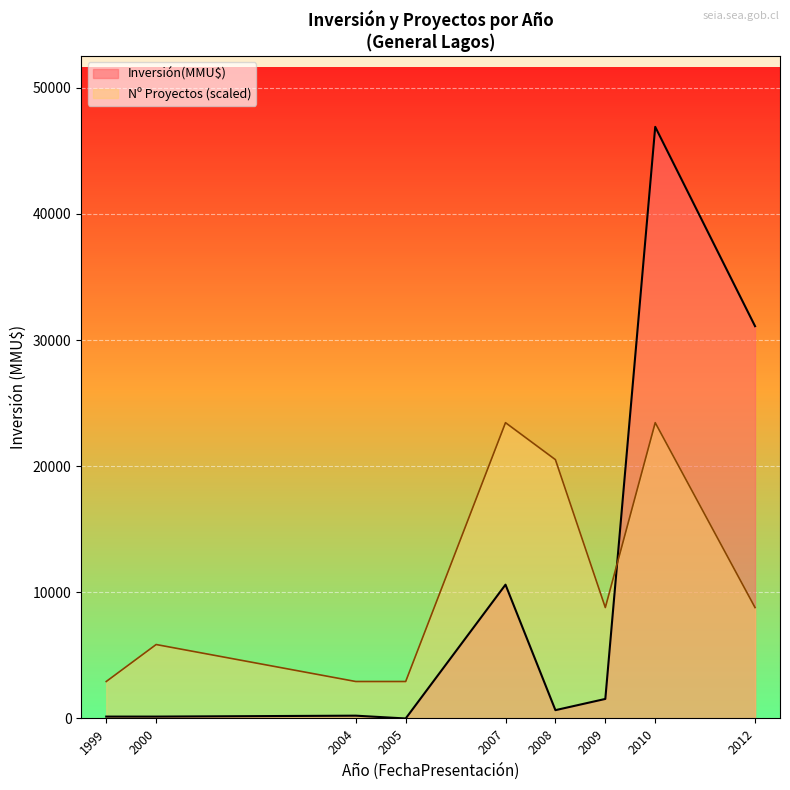

At which category does the data reach its first local valley?

2005